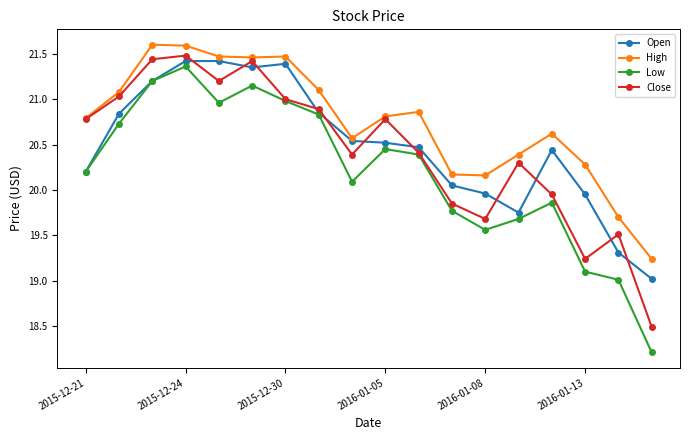

Count the number of data series in this chart.

4